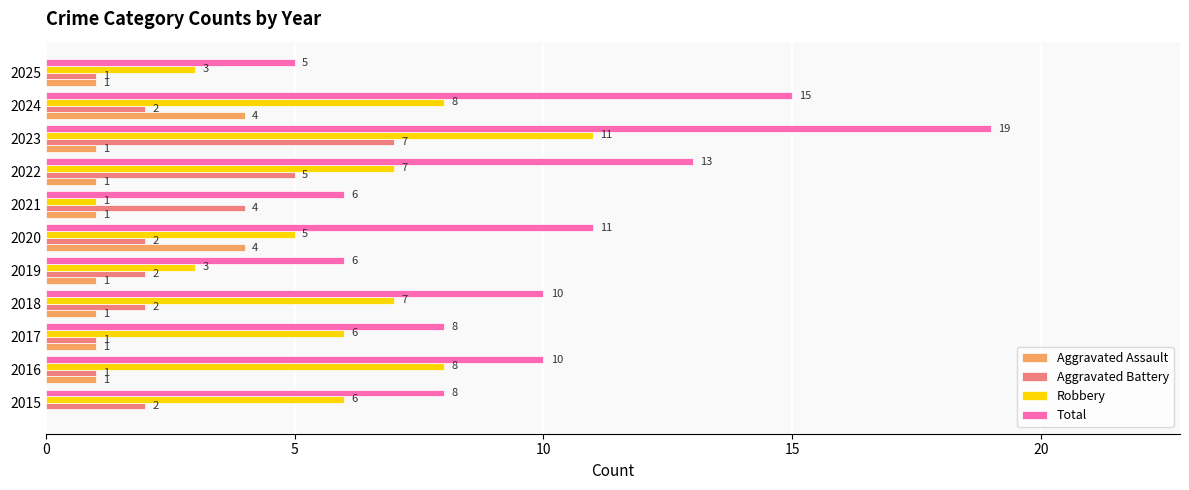

Between 2015 and 2019, which series saw the biggest shift?

Robbery